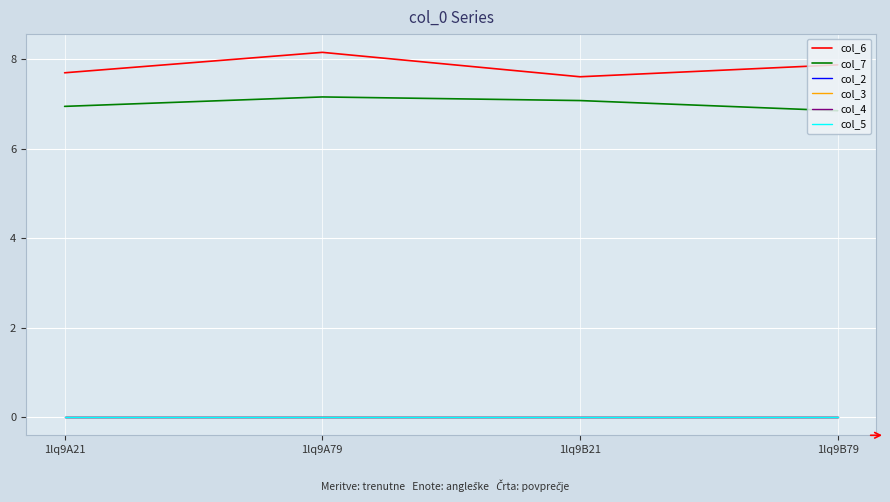

Does the chart have visible grid lines?

Yes